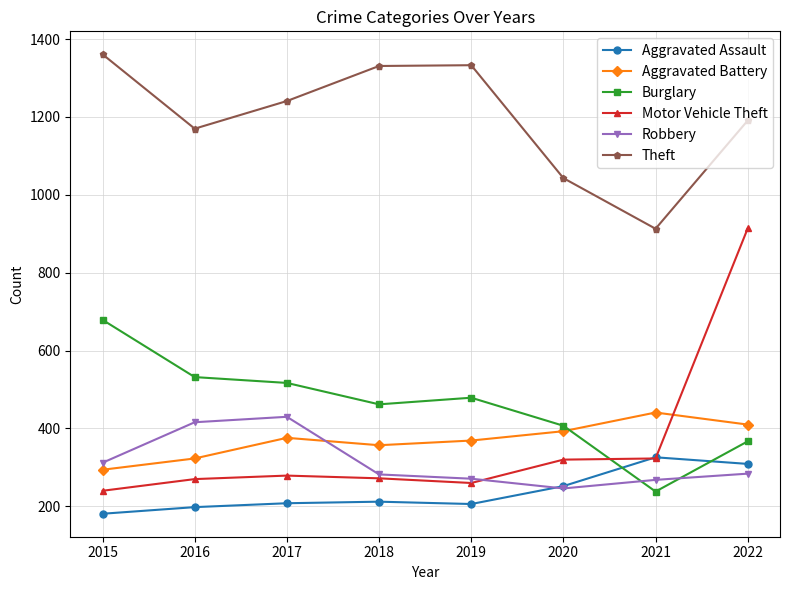

What is the difference between the maximum and second lowest values in the Aggravated Assault series?

128